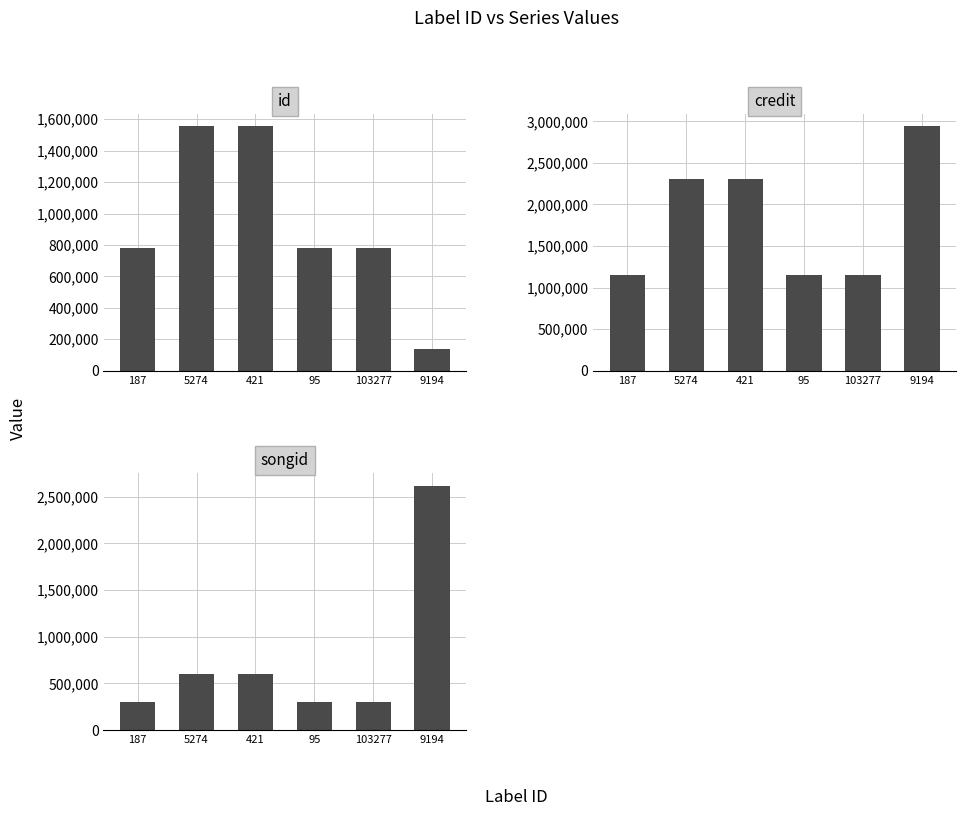

Rank the categories by id value from highest to lowest.

5274, 421, 187, 95, 103277, 9194